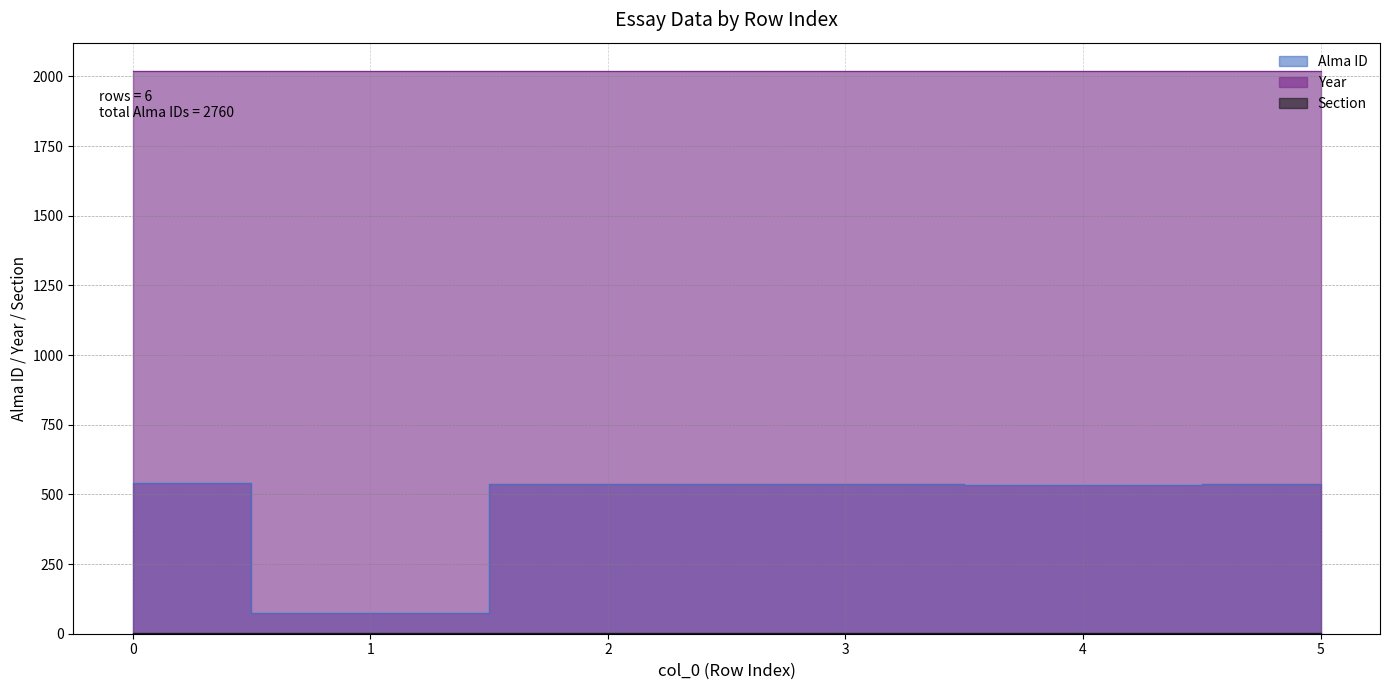

What is the difference between the maximum and minimum values in the Alma ID series?

467